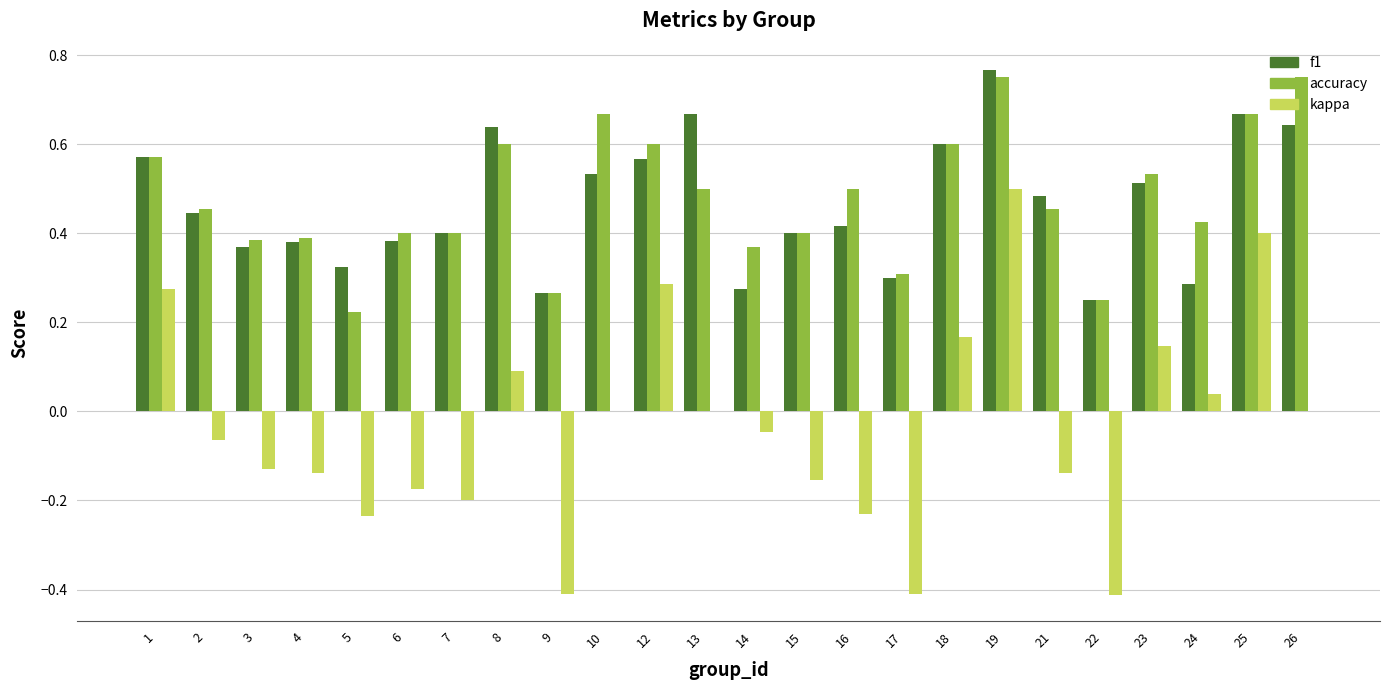

Which series has the widest spread of values?

kappa